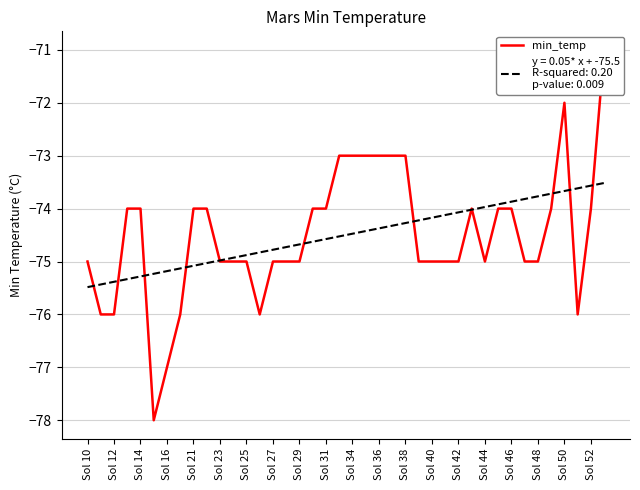

What is the value of the 2nd point from the left?

-76